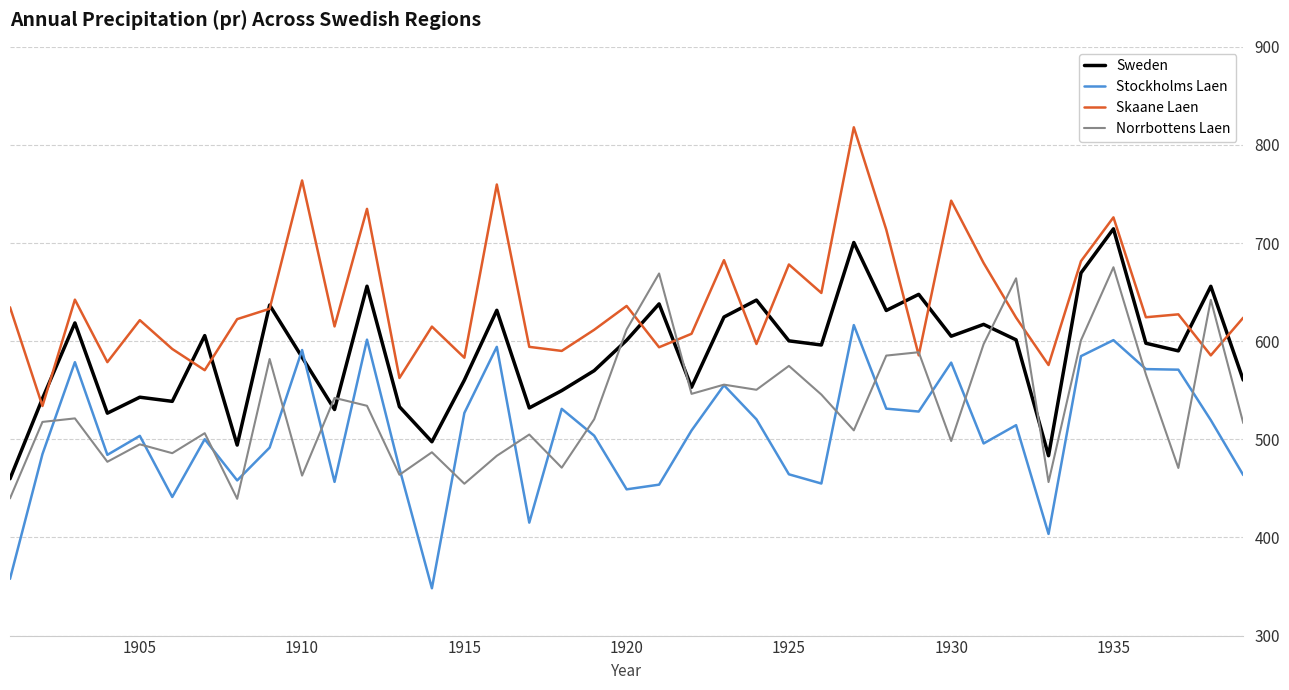

Is this an area chart (filled region under the line)?

No